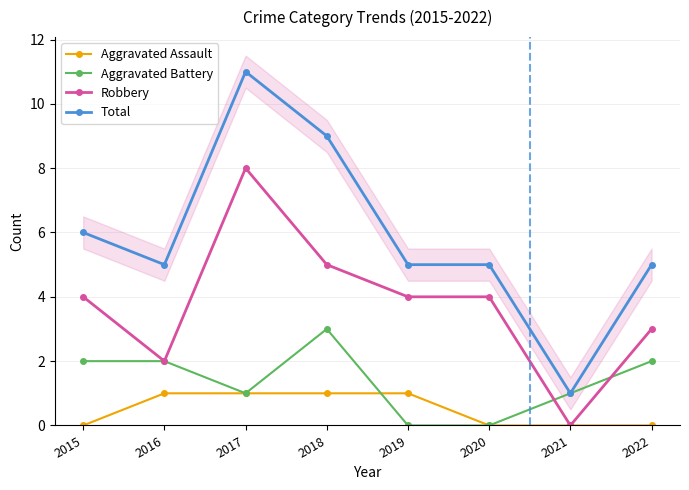

Rank the series by their maximum value, from highest to lowest.

Total, Robbery, Aggravated Battery, Aggravated Assault